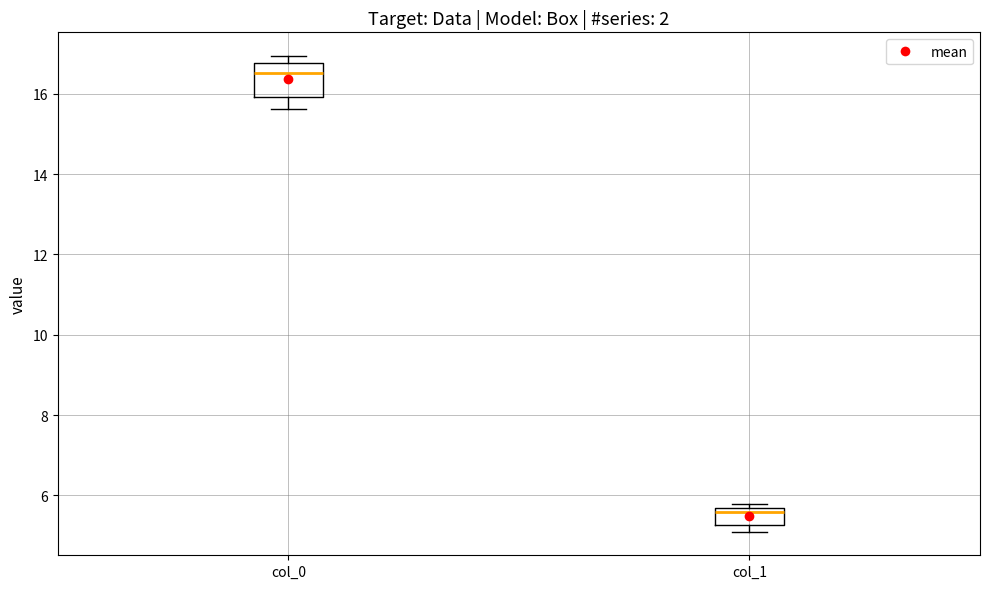

Which box is the tallest, from its lower edge to its upper edge?

col_0